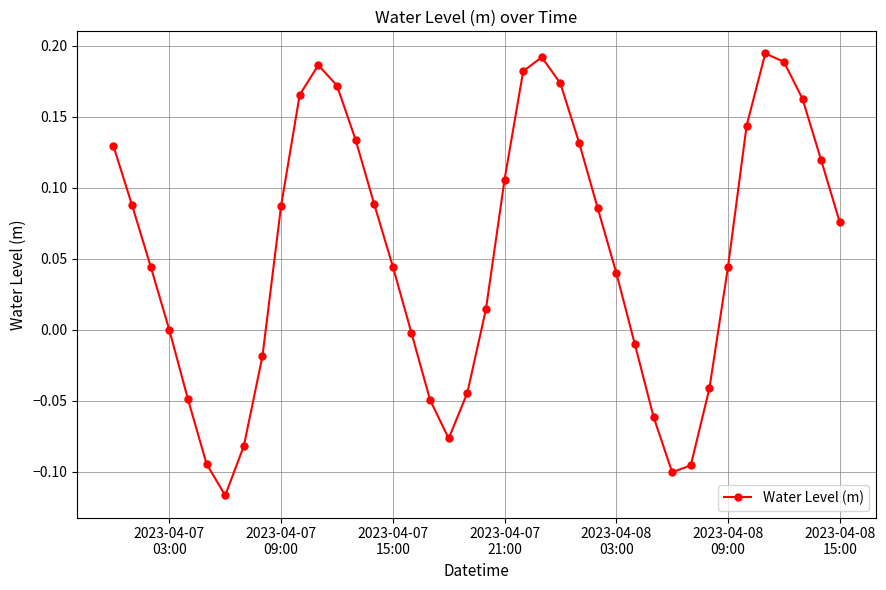

How many series are shown in this chart?

1